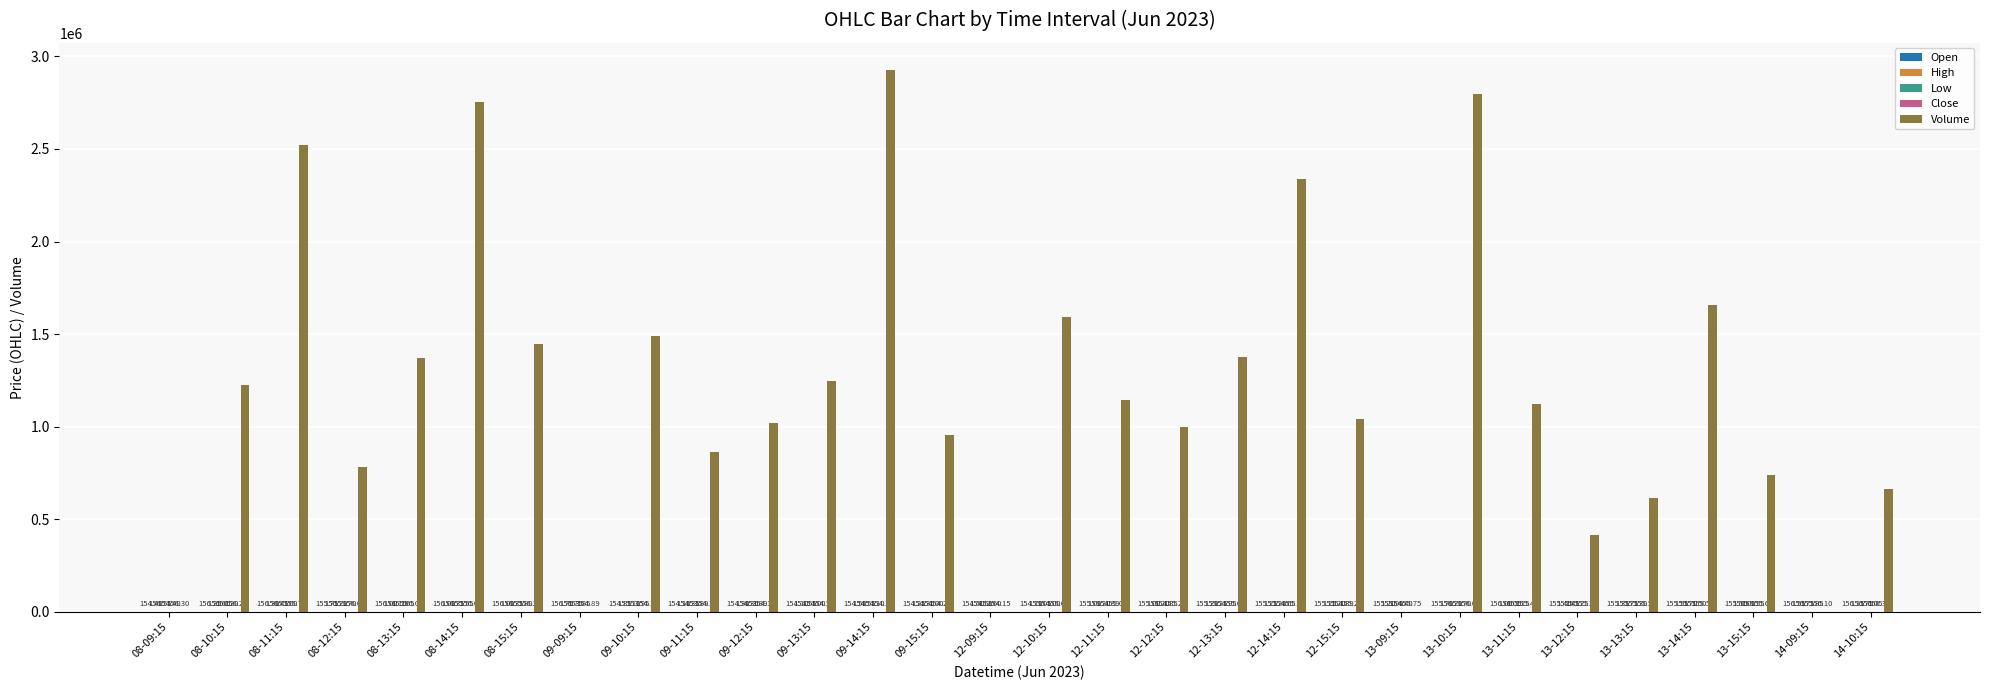

At which category is the sum across all series the highest?

09-14:15